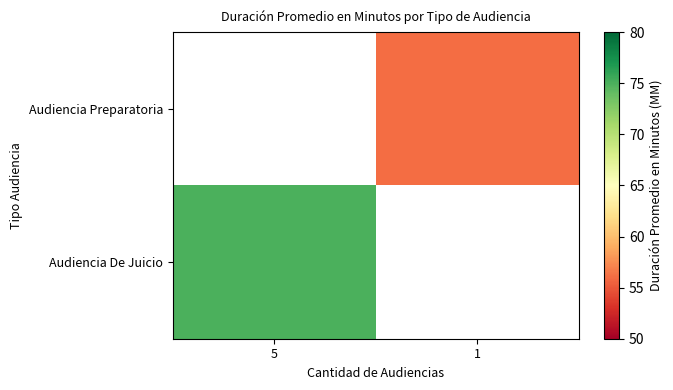

List the series in order of their overall mean, lowest first.

Audiencia De Juicio, Audiencia Preparatoria